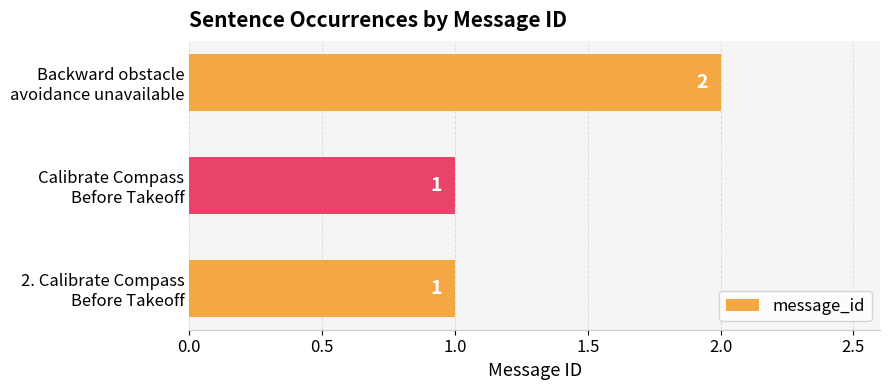

Does the chart contain stacked bars?

No